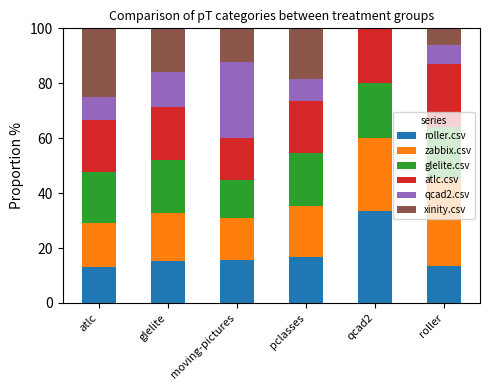

True or false: roller.csv has a value of 13.0 at atlc.

True